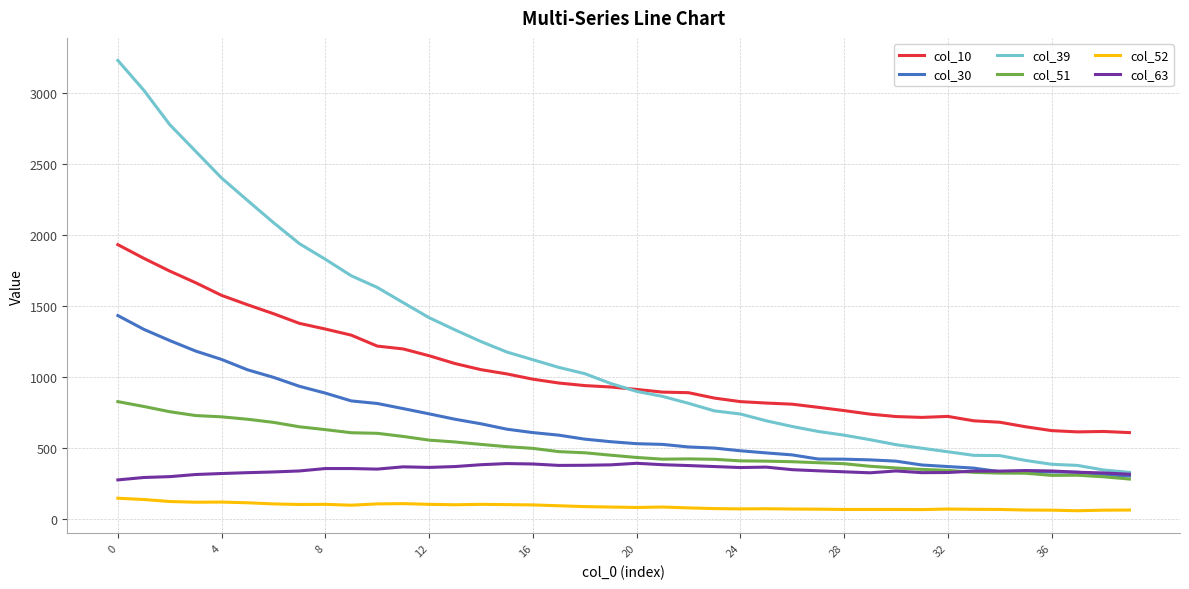

Which series has the largest total across all categories?

col_39